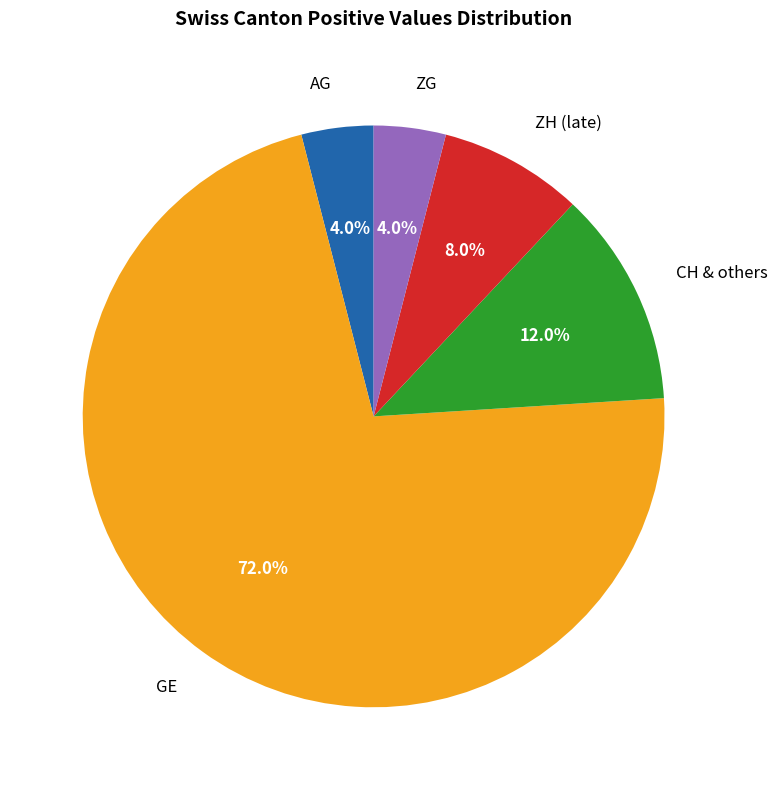

Which slice is the largest?

GE